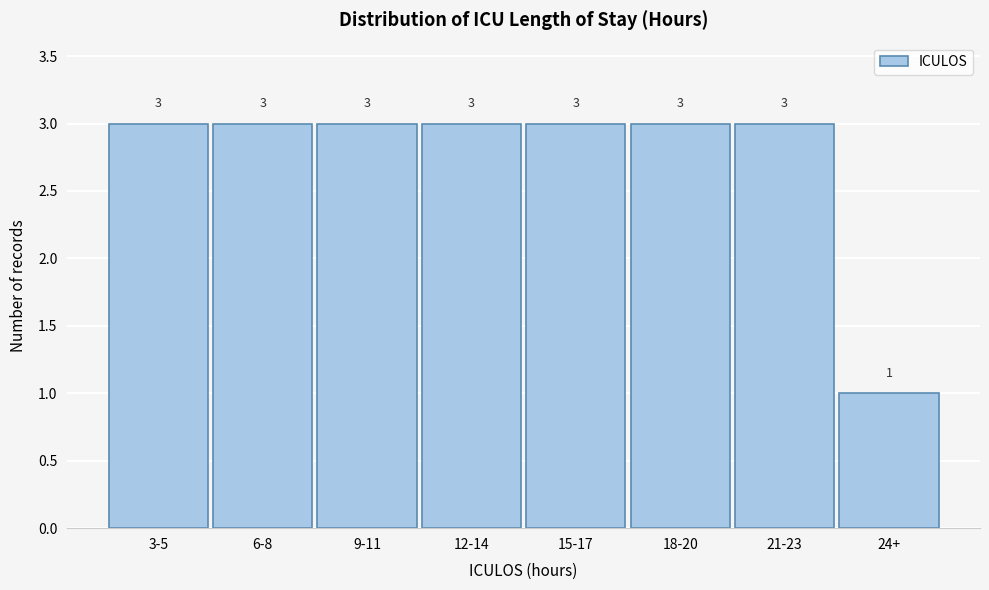

Reading right to left, extract all data points from this chart.

24+=1	21-23=3	18-20=3	15-17=3	12-14=3	9-11=3	6-8=3	3-5=3